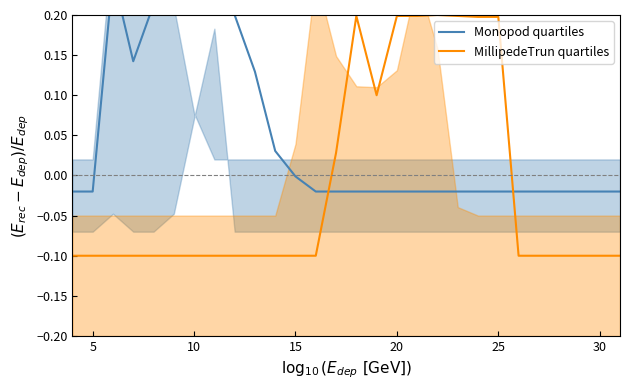

Rank the series at 10 from lowest to highest value.

MillipedeTrun quartiles, Monopod quartiles